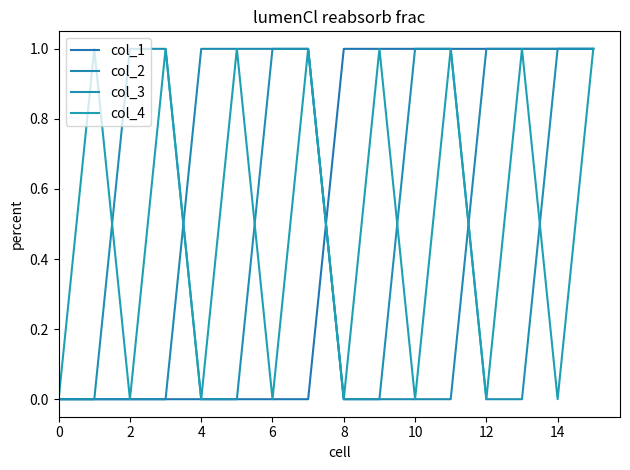

Reading left to right, list all the values displayed in this chart.

col_1: 0	0	0	0	0	0	0	0	1	1	1	1	1	1	1	1
col_2: 0	0	0	0	1	1	1	1	0	0	0	0	1	1	1	1
col_3: 0	0	1	1	0	0	1	1	0	0	1	1	0	0	1	1
col_4: 0	1	0	1	0	1	0	1	0	1	0	1	0	1	0	1